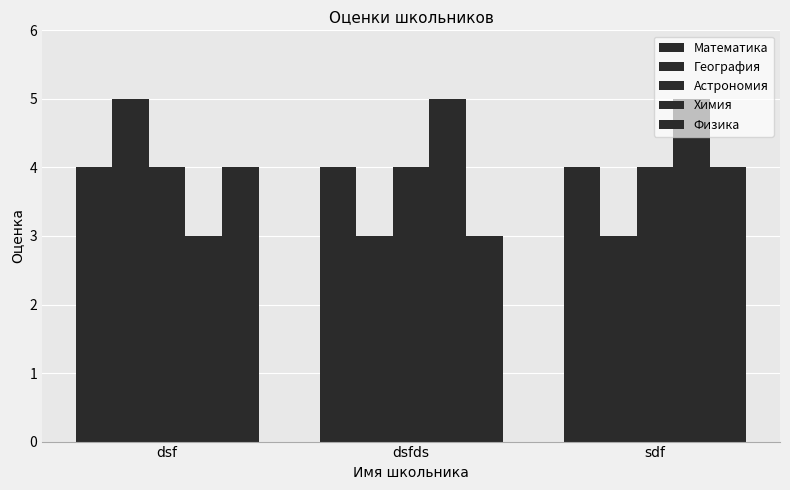

At which category is the sum across all series the highest?

dsf